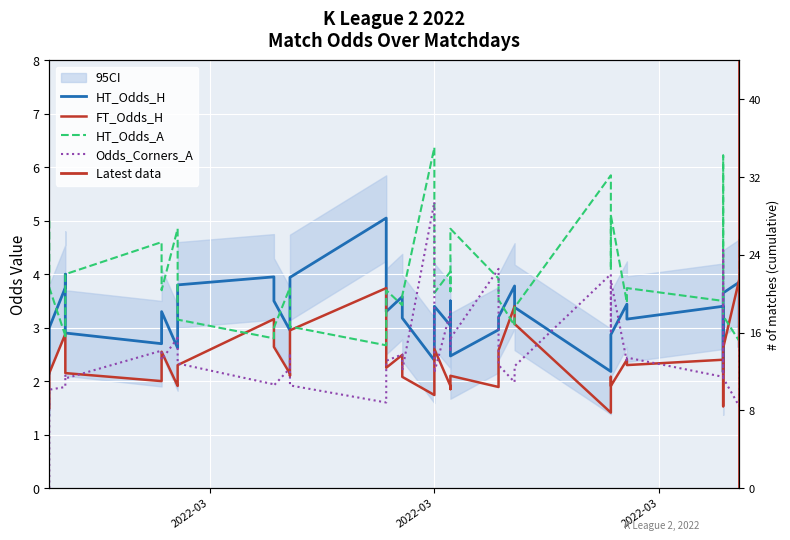

Is it true that HT_Odds_H equals 3.9 at 39?

False